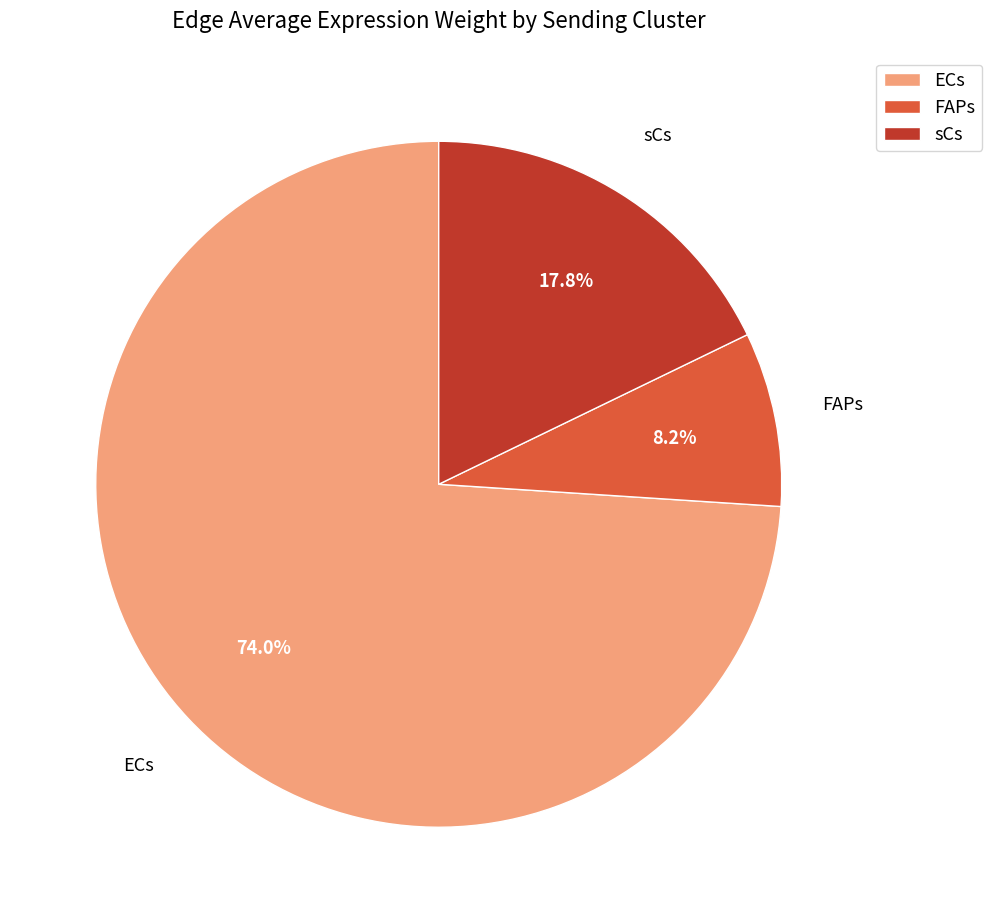

Rank the categories by value from lowest to highest.

FAPs, sCs, ECs